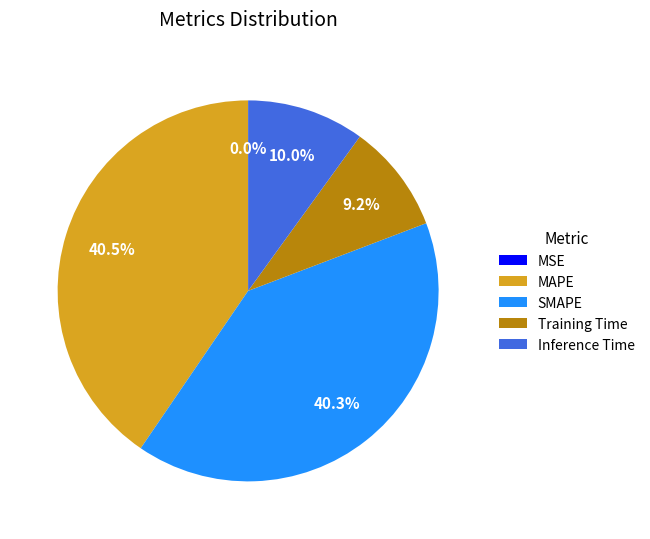

Does Training Time represent more than half of the total?

No